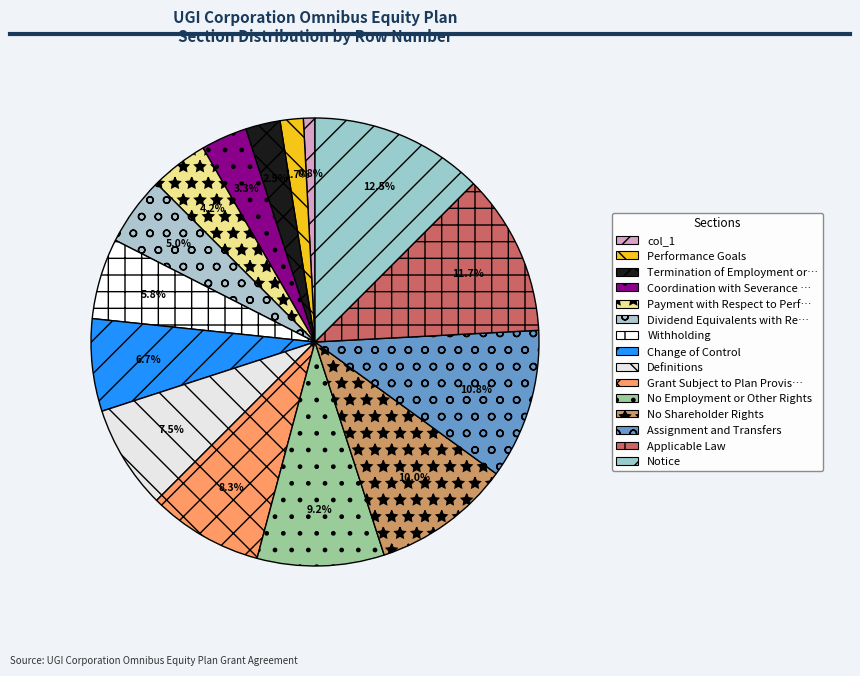

What percentage do Performance Goals and Notice together represent?

14.2%